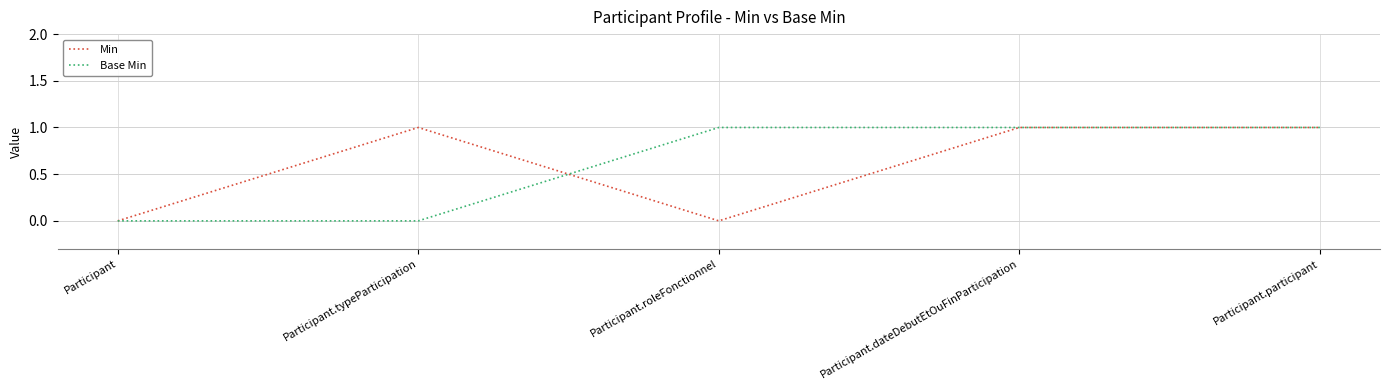

Reading right to left, extract all data points from this chart.

Min: 1	1	0	1	0
Base Min: 1	1	1	0	0